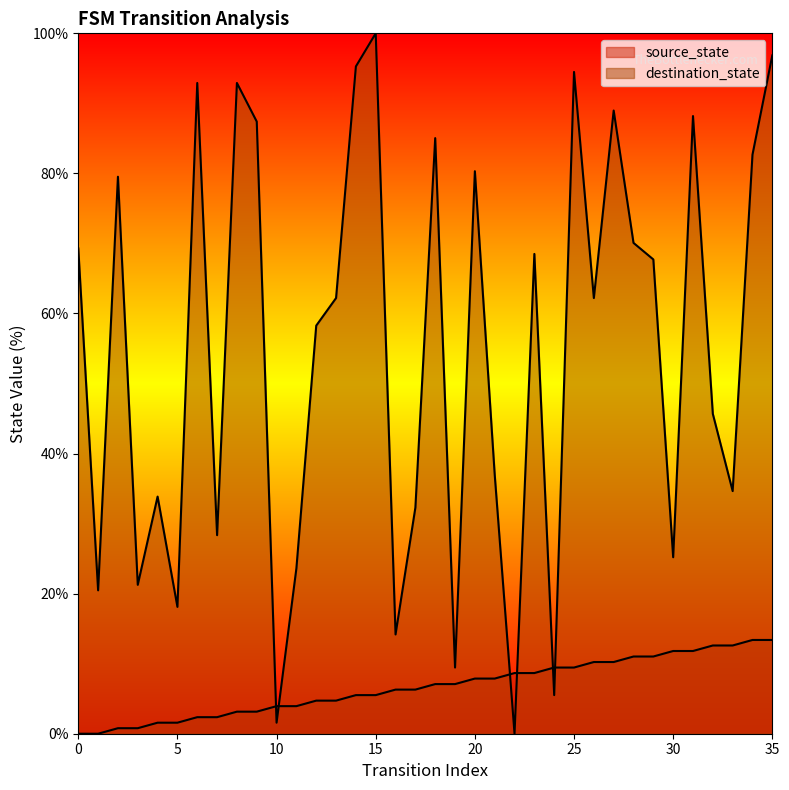

Is it true that source_state equals 6.8 at 32?

False